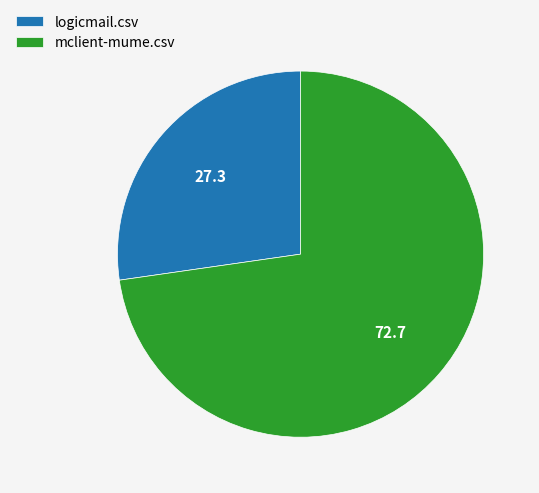

What is the majority slice?

mclient-mume.csv